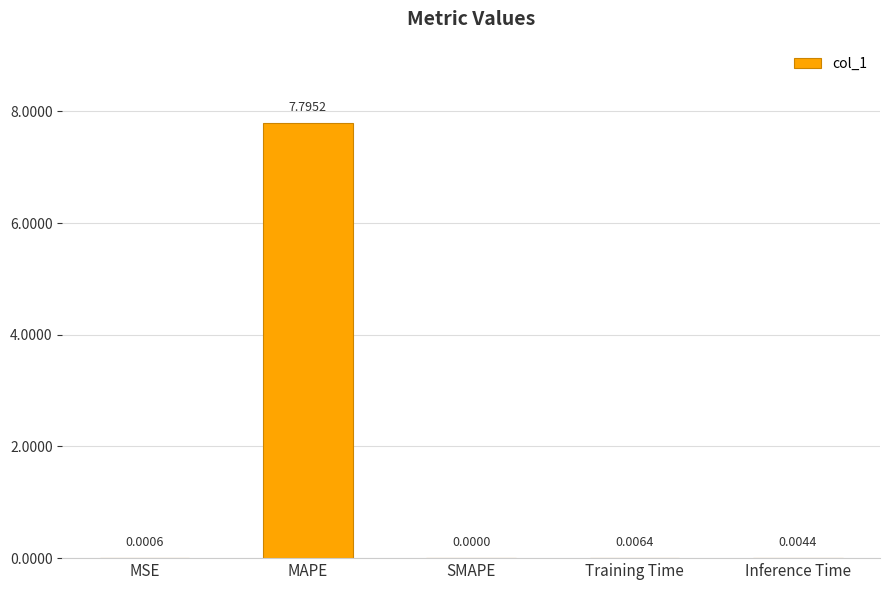

How many data points does each series have?

5